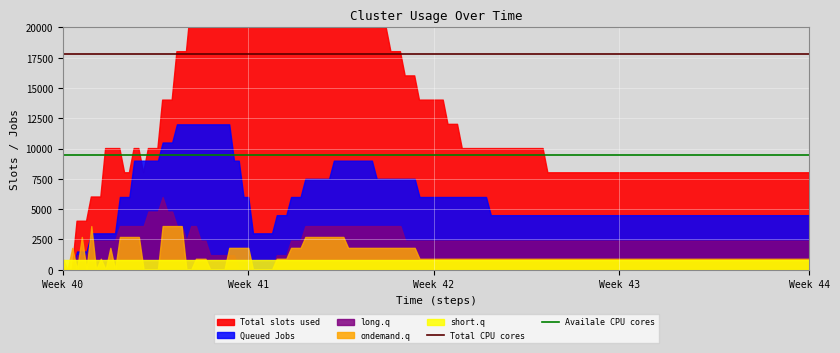

Which category has the lowest value across all series?

Week 40